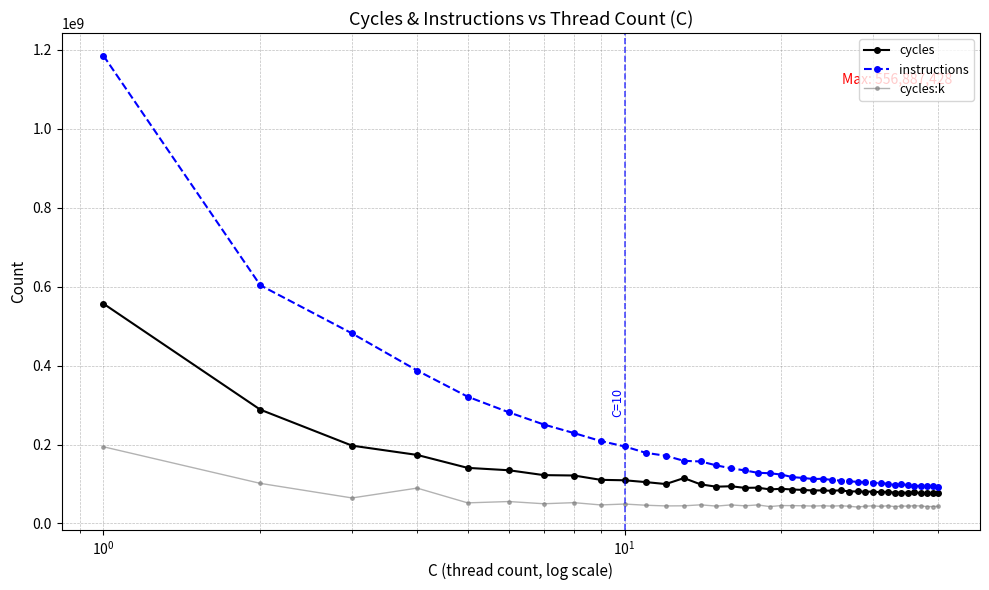

What is the value of the instructions point at the 11th from the left?

178838004